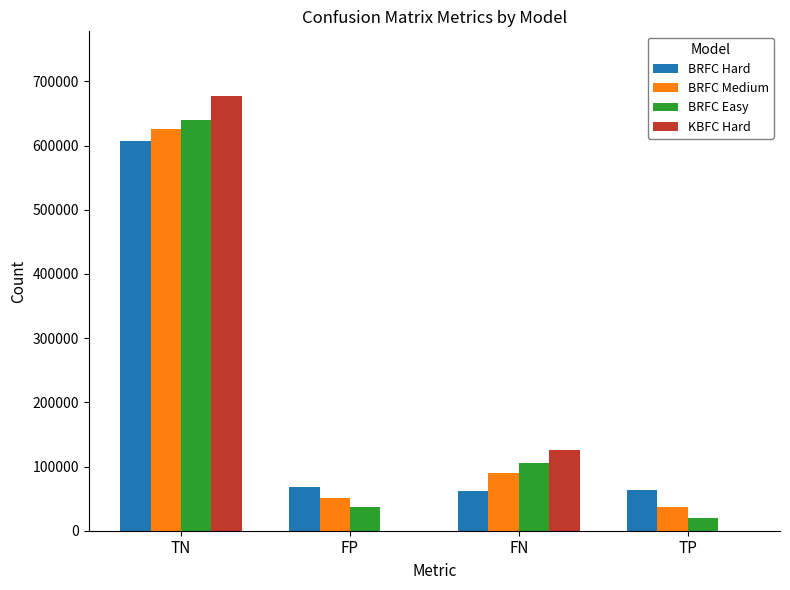

What is the difference between the BRFC Medium values at FP and TN?

573768